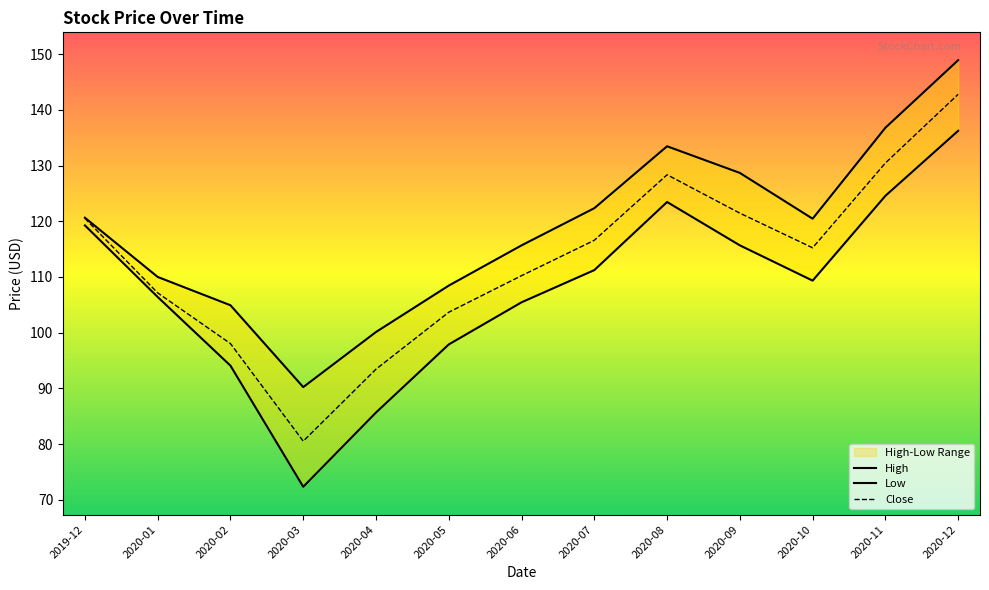

True or false: Close and High cross at least once.

False